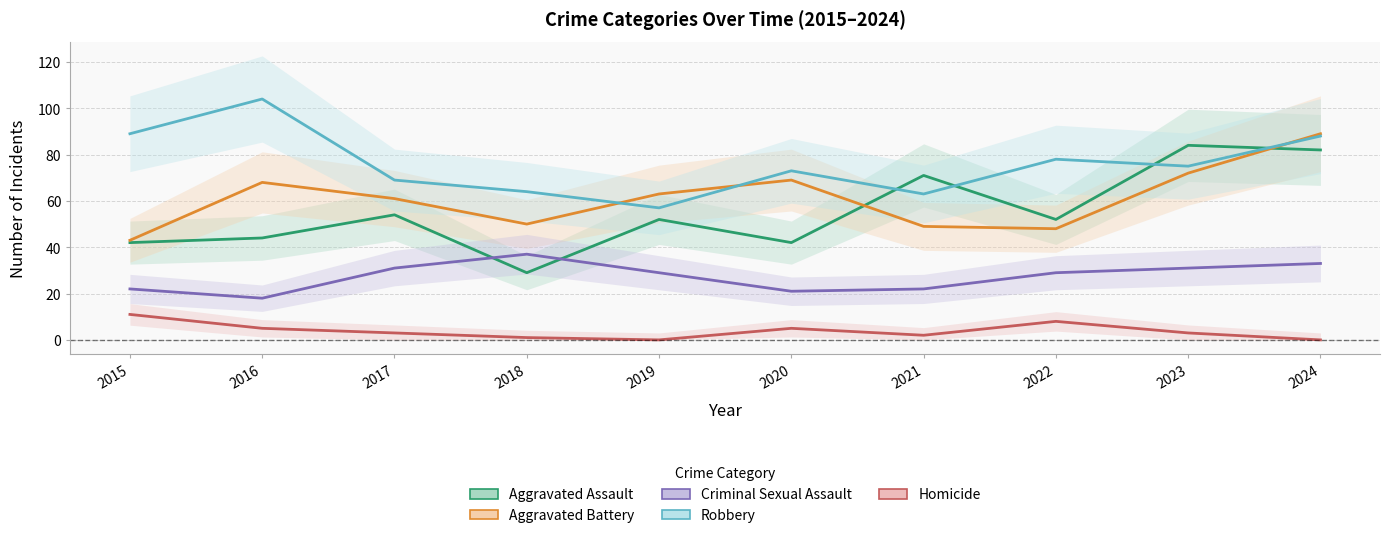

How many interior local peaks does the Homicide series have?

2